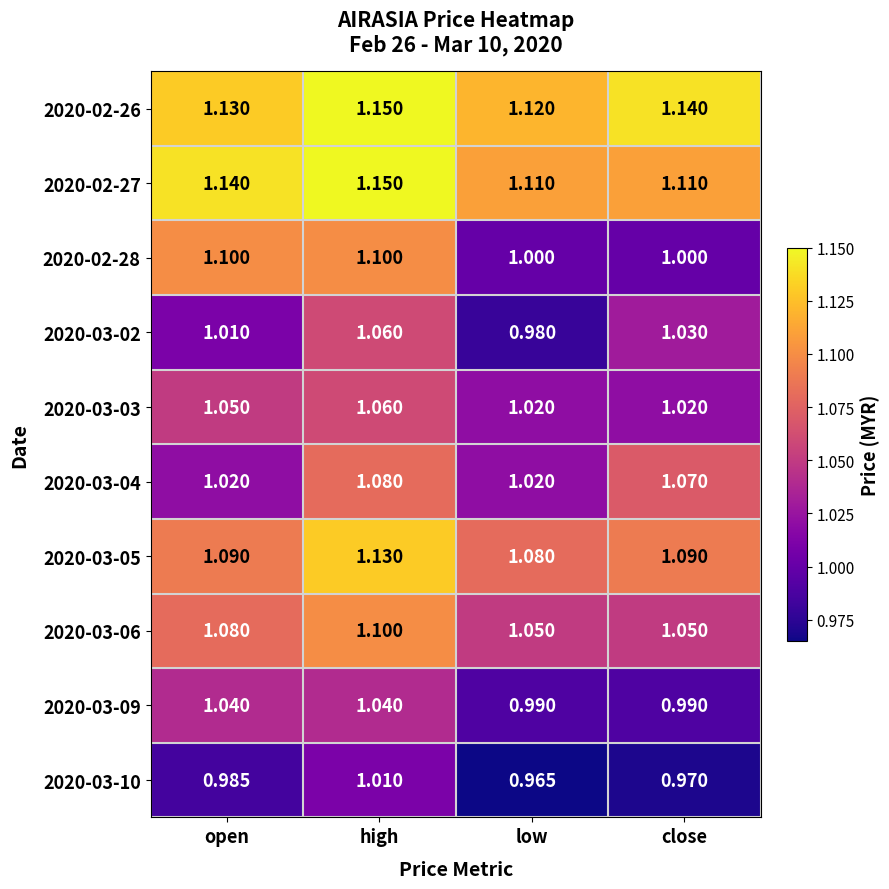

Is the value of 2020-03-02 at close greater than the value of 2020-03-04 at close?

No